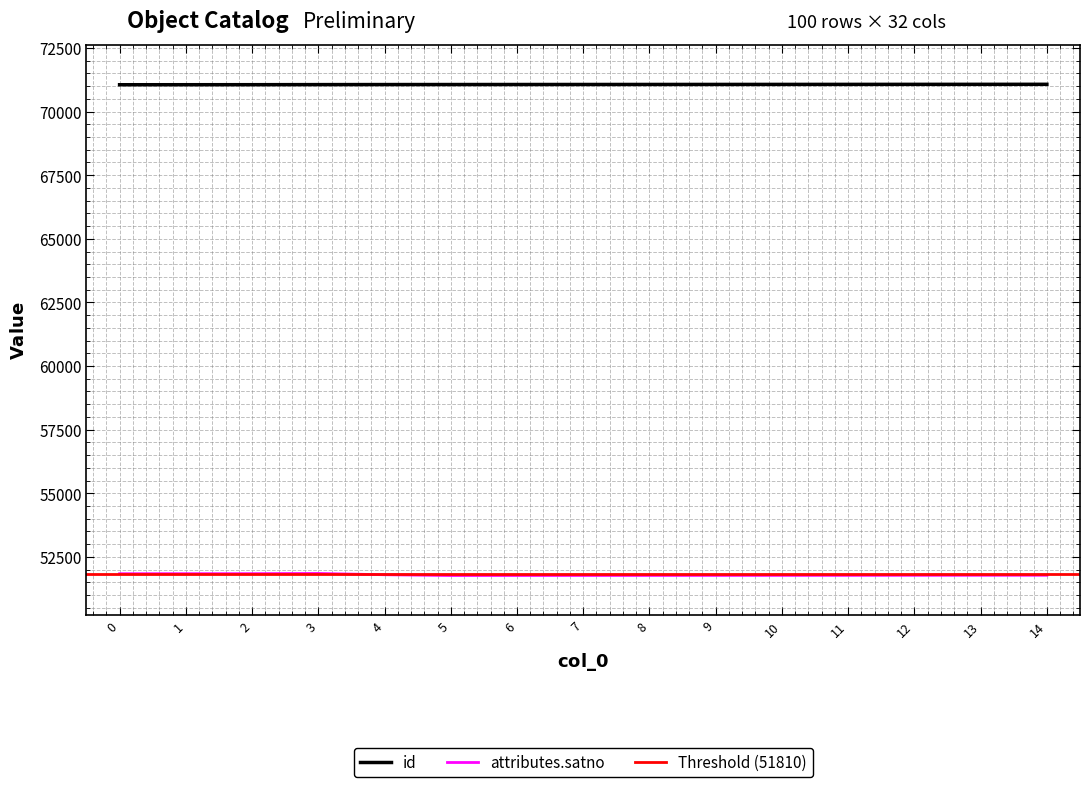

What is the total value across all series at 3?

122907